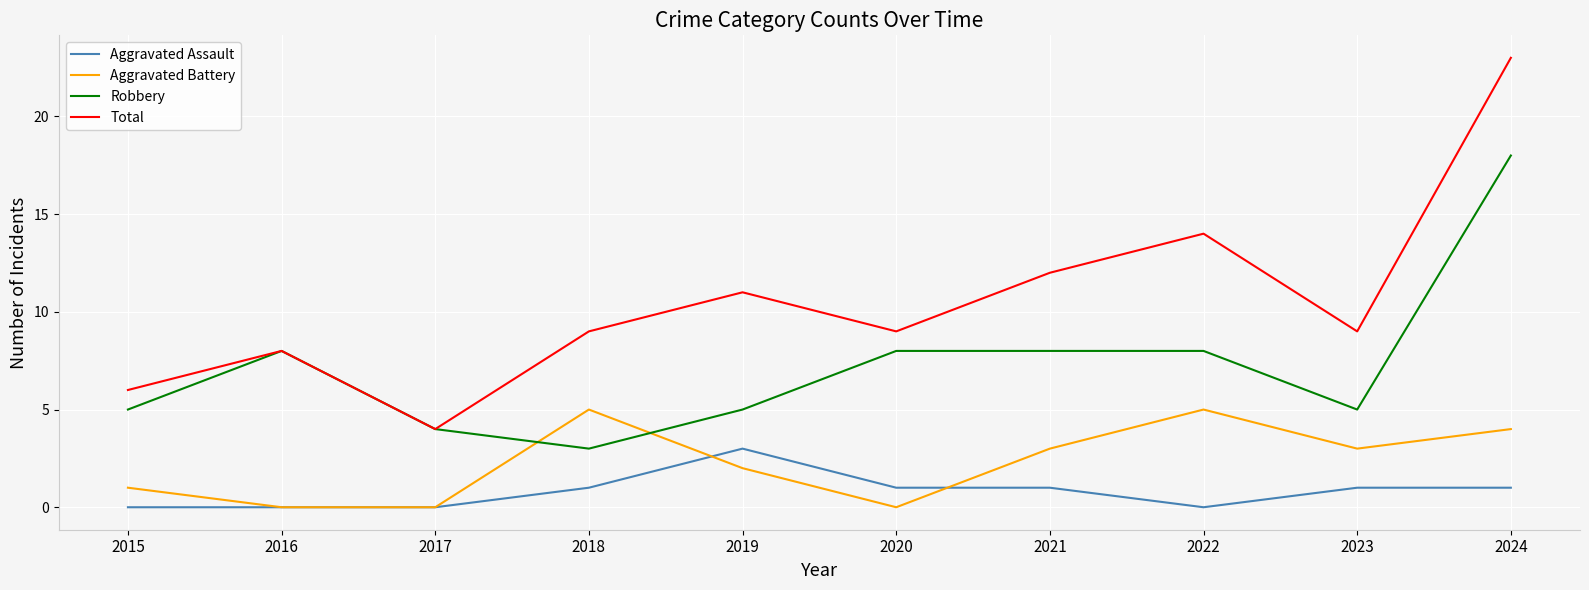

The value of Aggravated Battery at 2016 is 3. True or false?

False